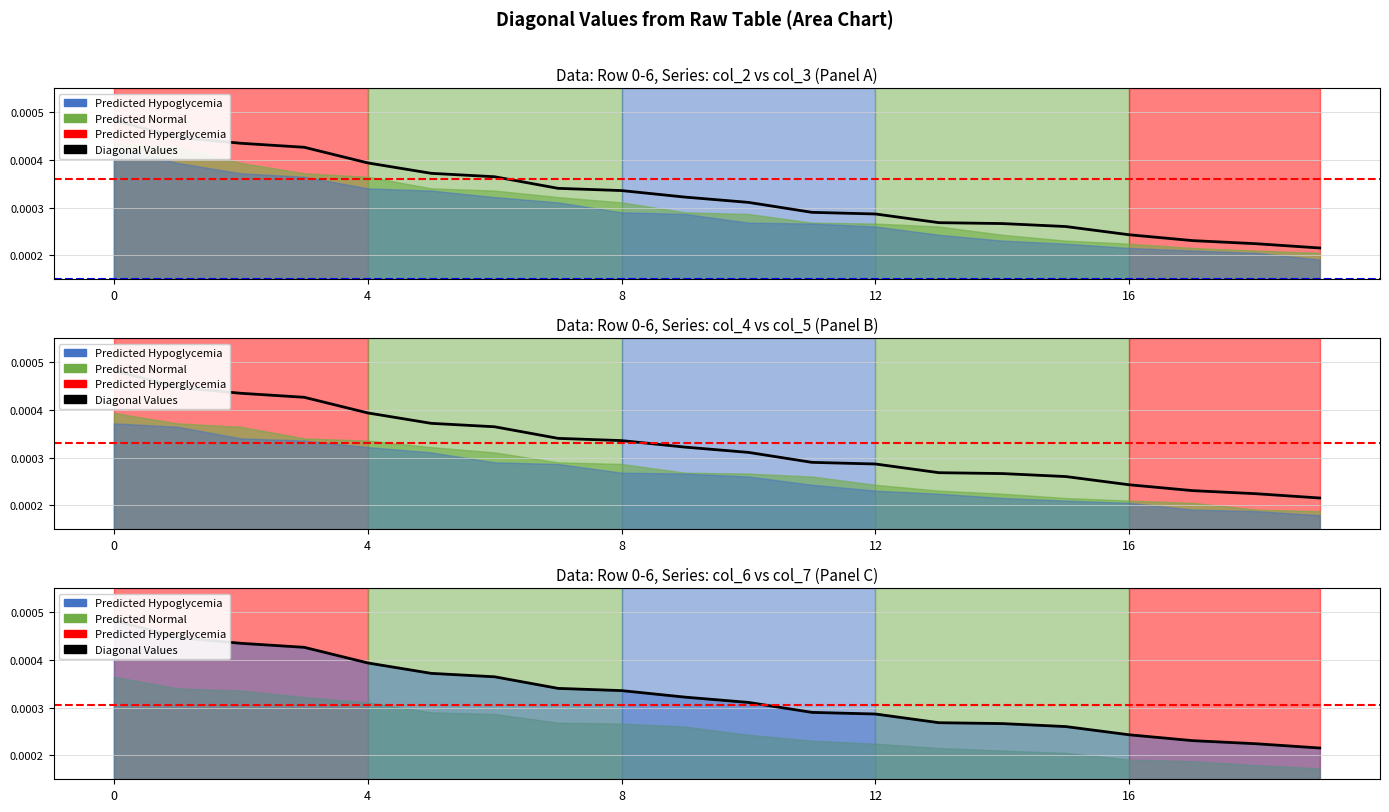

True or false: series_col2 has a value of 0.0 at 3.

True